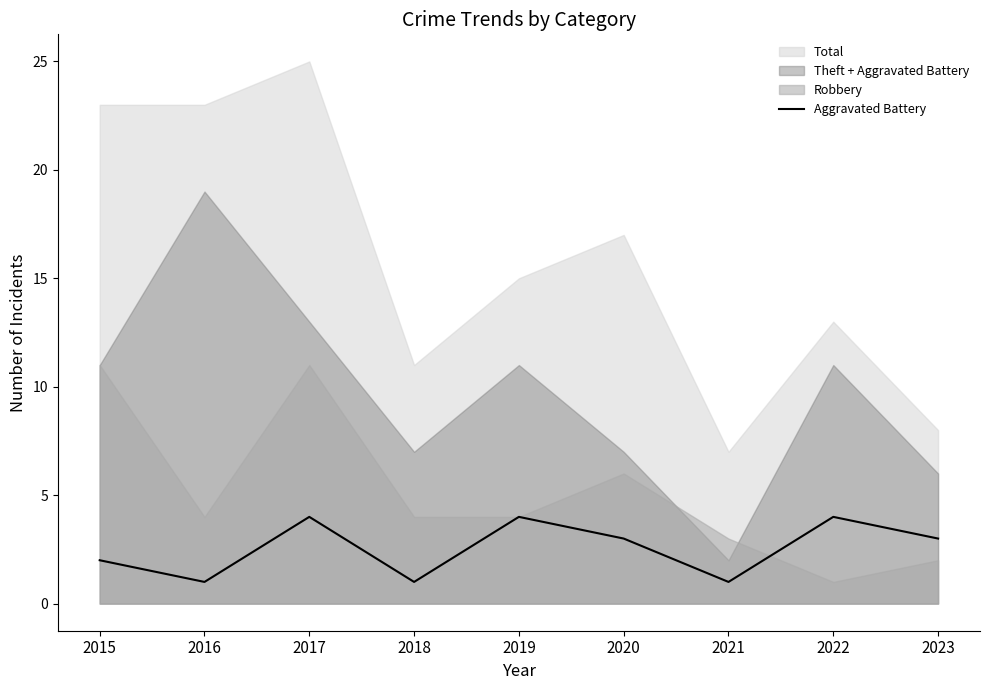

What is the approximate value at 2023?

3